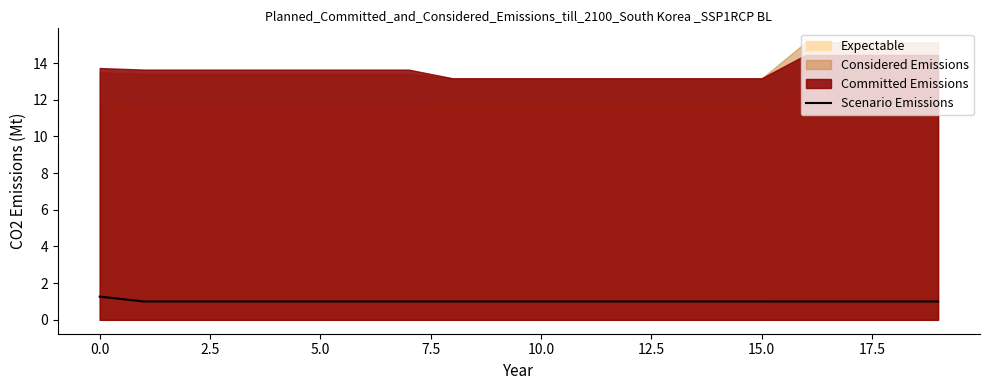

What is the label of the 6th point from the right?

14